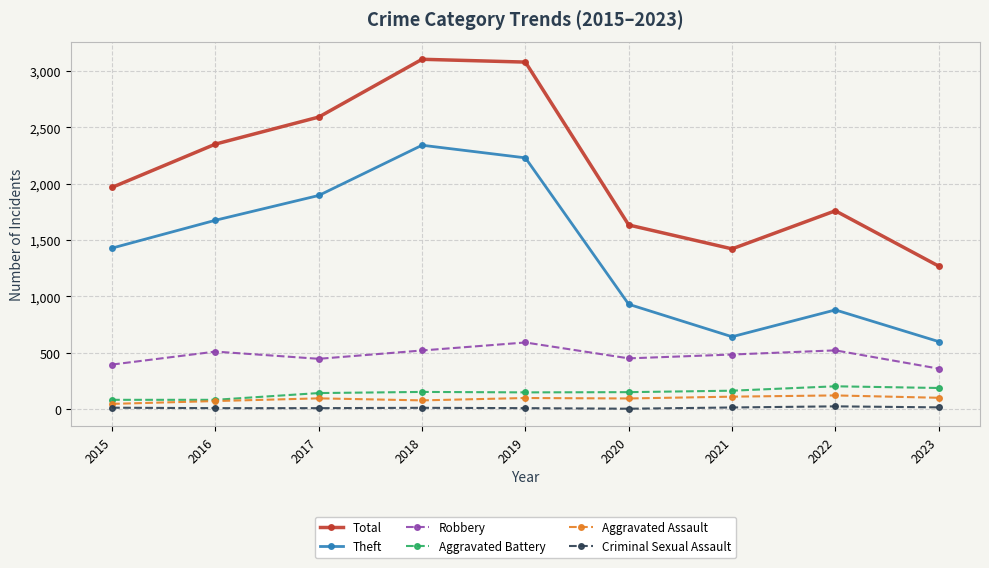

True or false: Theft and Total cross at least once.

False